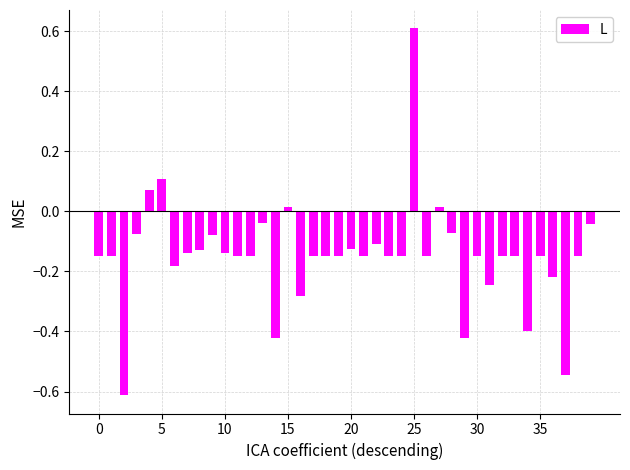

What is the smallest value displayed?

-0.6